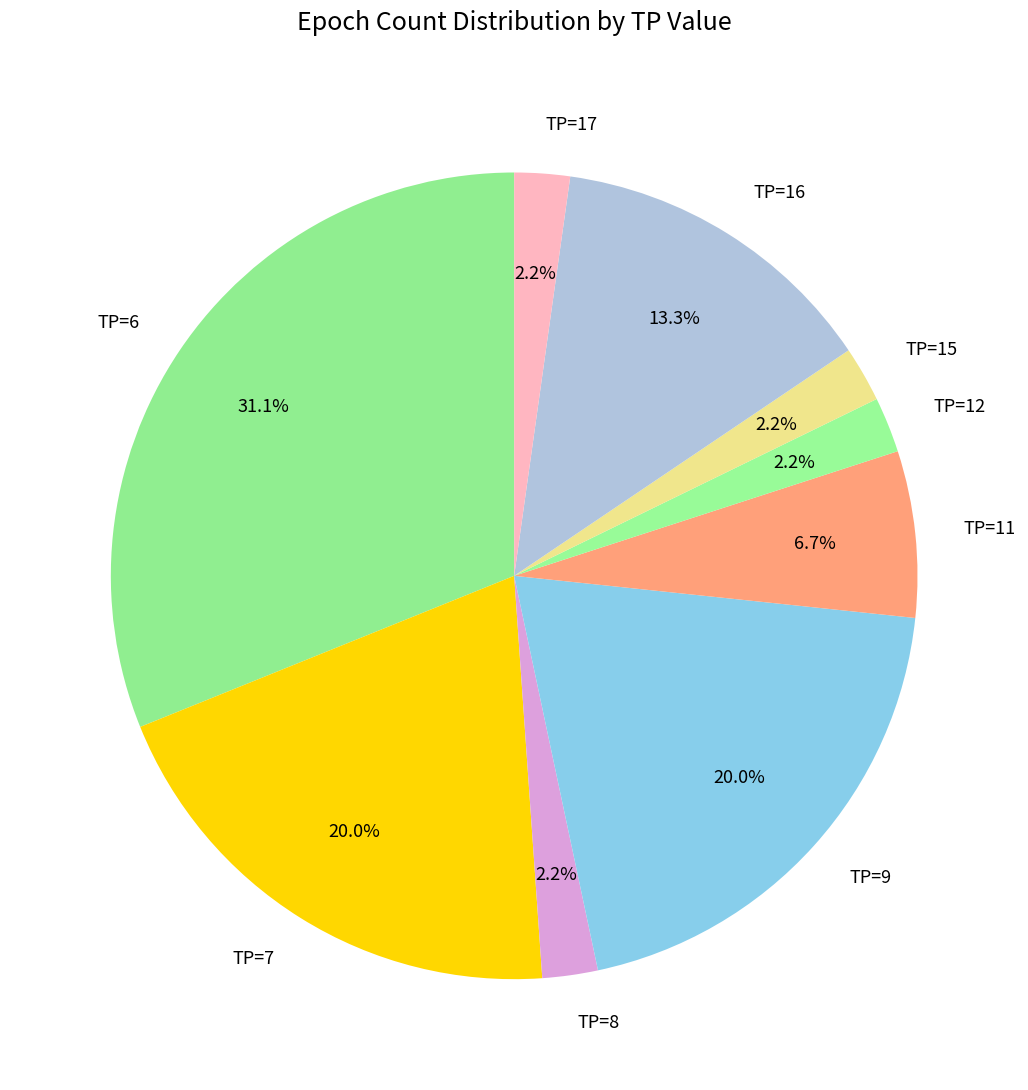

The TP=15 slice represents 15% of the pie. True or false?

False